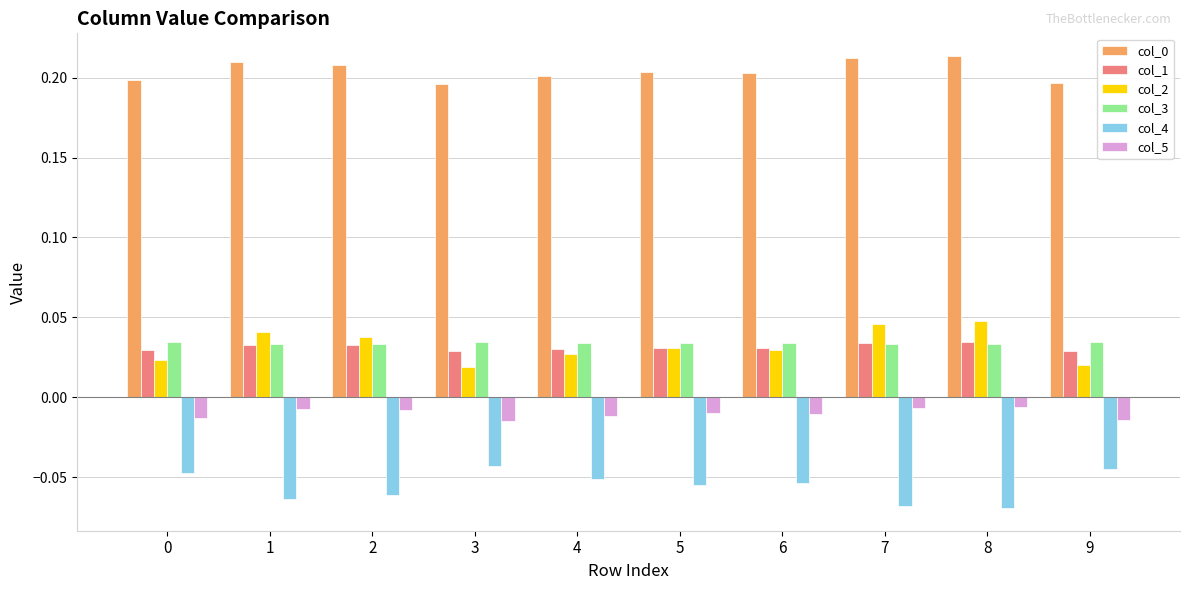

Does the chart contain stacked bars?

No